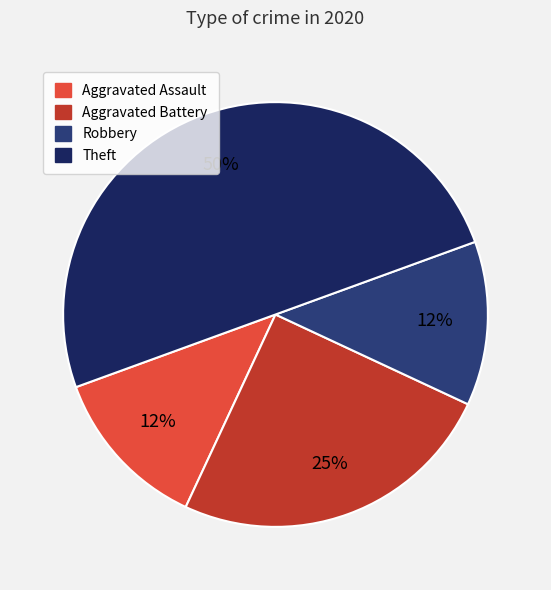

How many slices are in this pie chart?

4